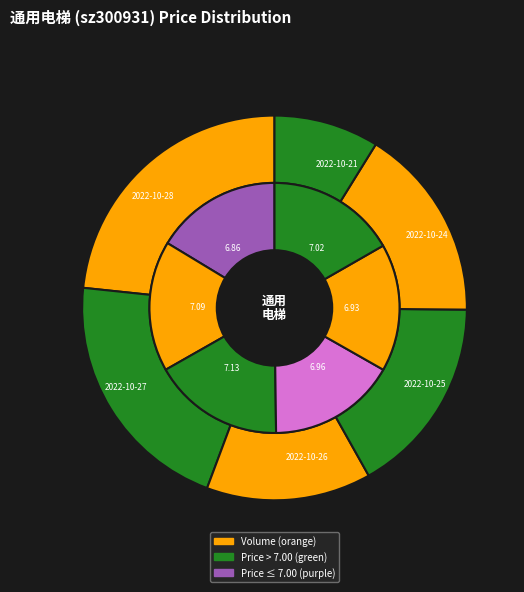

What is the change in value from 2022-10-28 to 2022-10-27?

+0.2